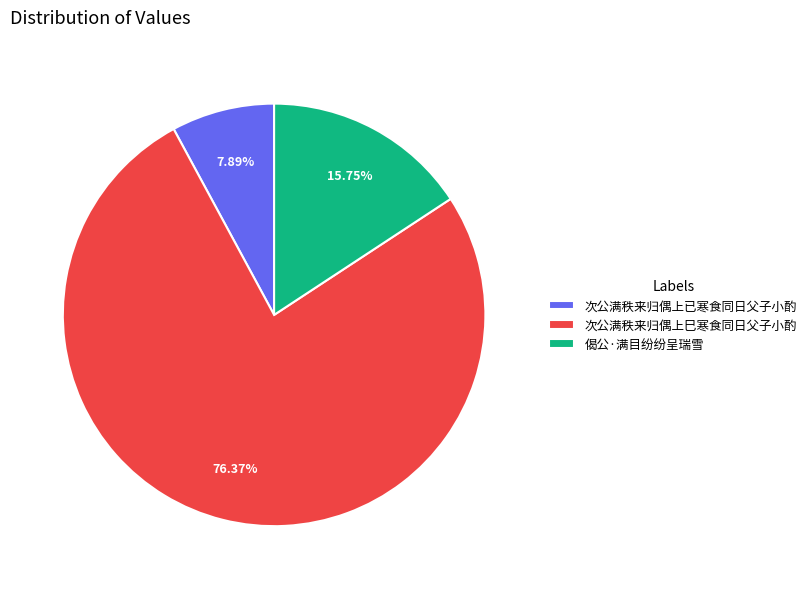

What is the total percentage of 次公满秩来归偶上巳寒食同日父子小酌 and 偈公·满目纷纷呈瑞雪?

92.1%